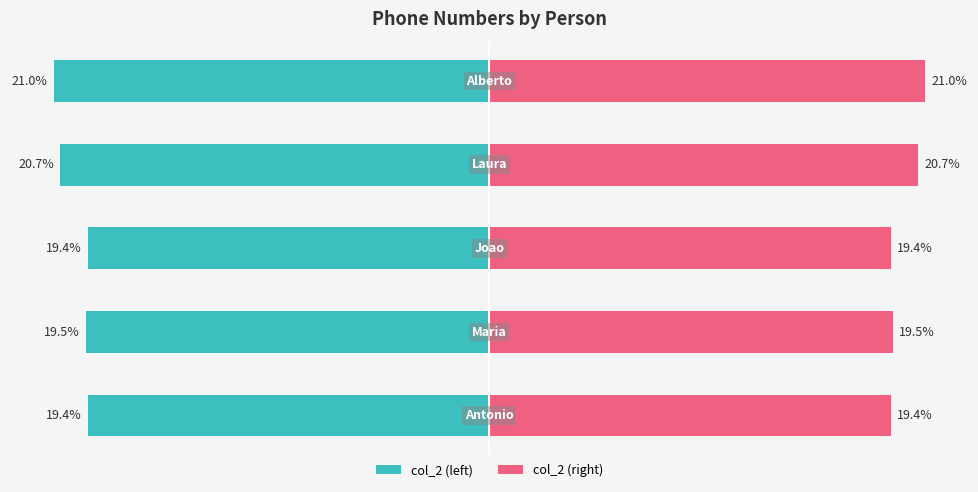

Which series has the widest spread of values?

col_2 (left)